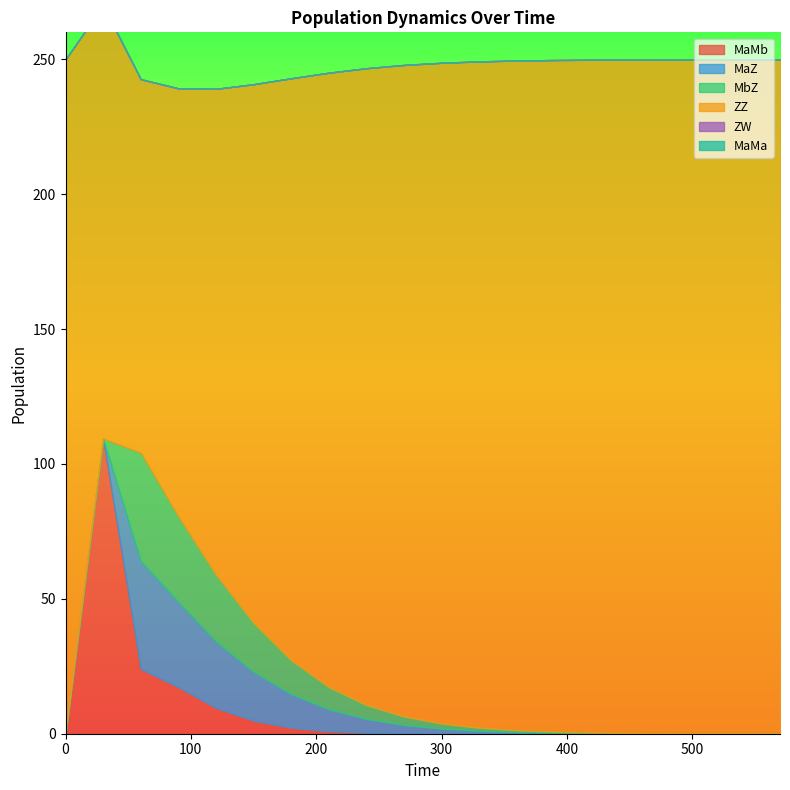

At 8, list the series in order from largest to smallest.

ZZ, MaZ, MbZ, MaMb, ZW, MaMa